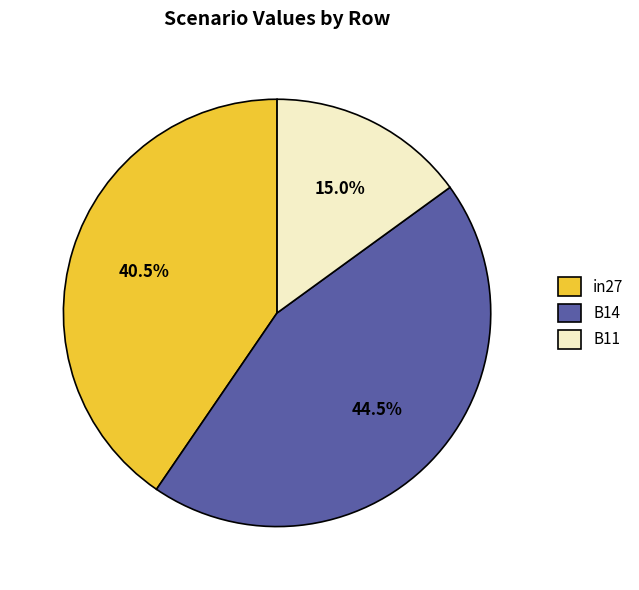

Count the number of slices in the pie.

3